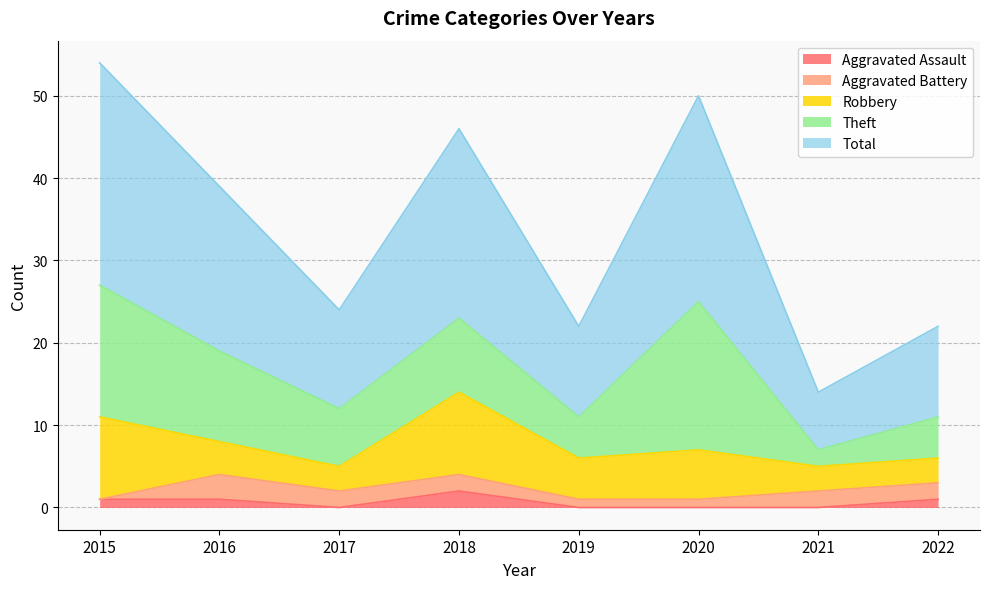

At which category is the sum across all series the highest?

2015